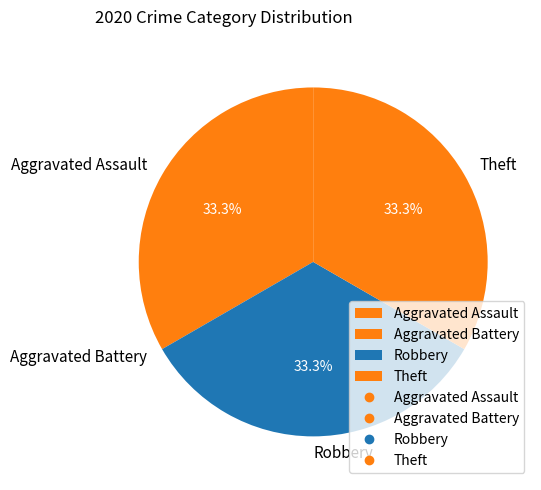

To the nearest percent, what portion does Theft represent?

33%